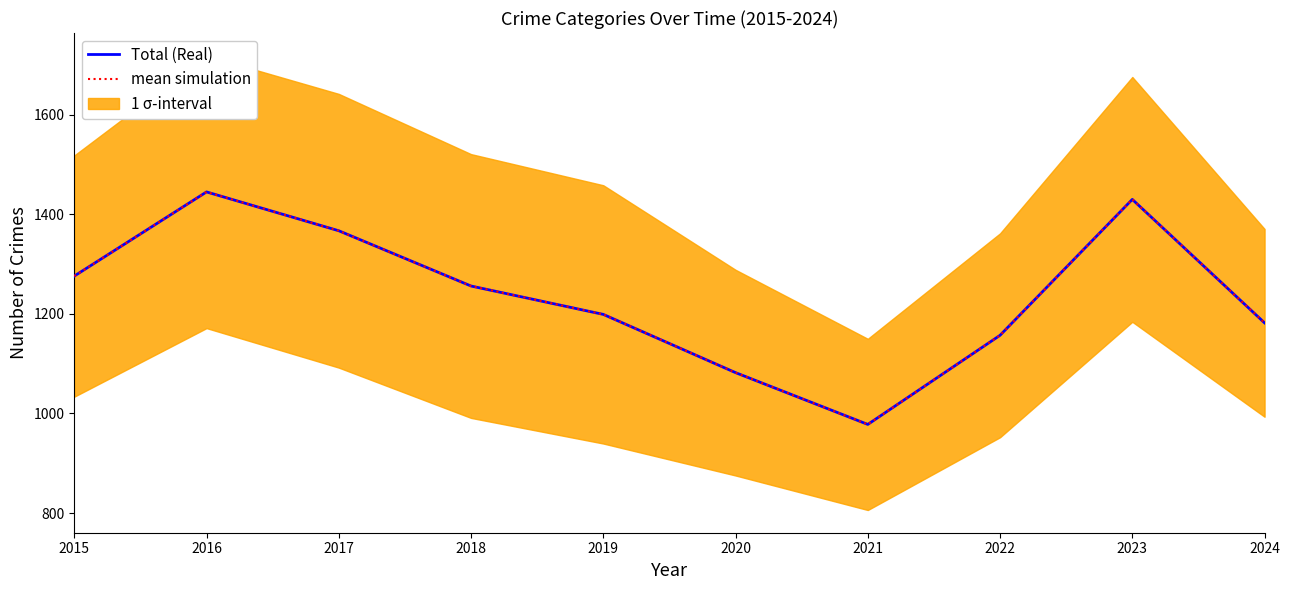

How many values in the mean simulation series are below 1256?

5